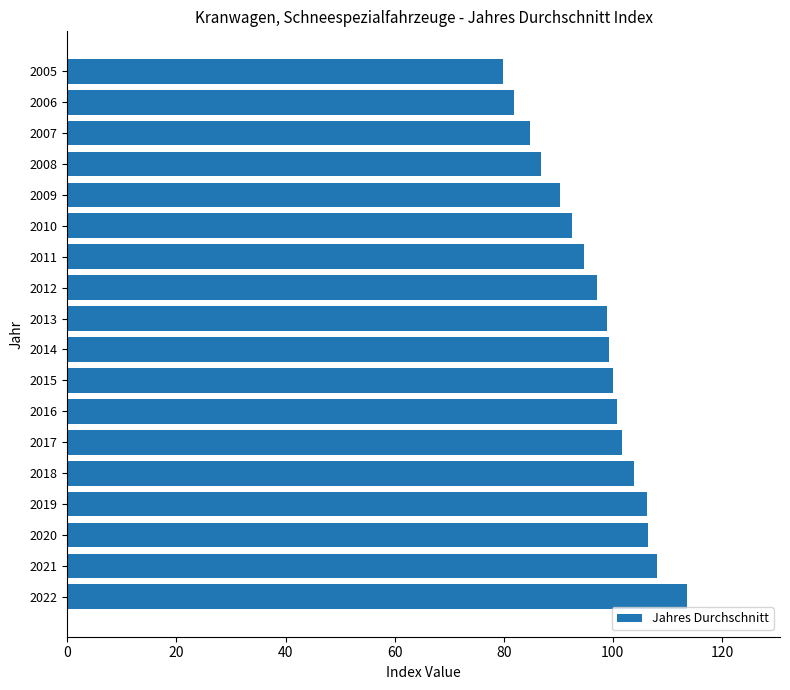

Read the value at 2005.

79.8